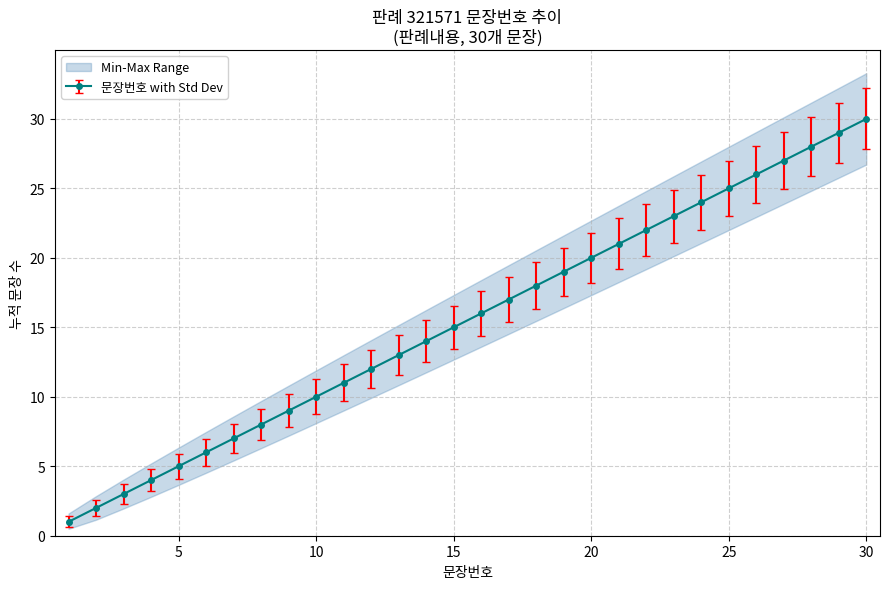

What is the minimum value shown in the chart?

1